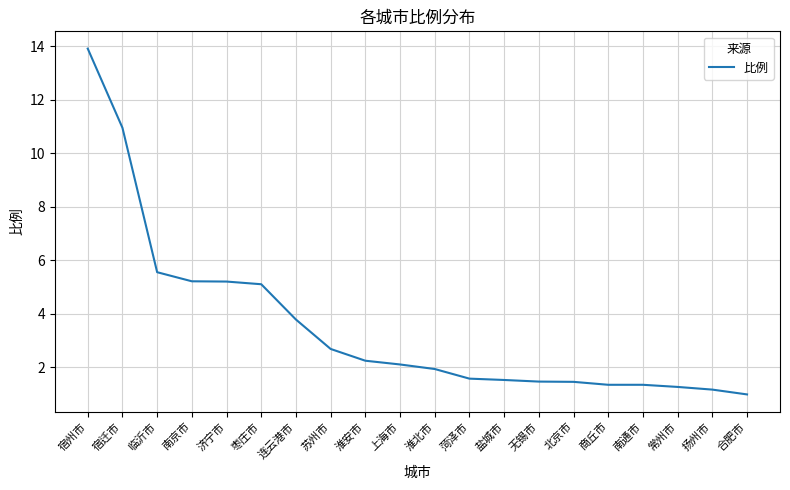

True or false: the data shows 1.4 at 上海市.

False